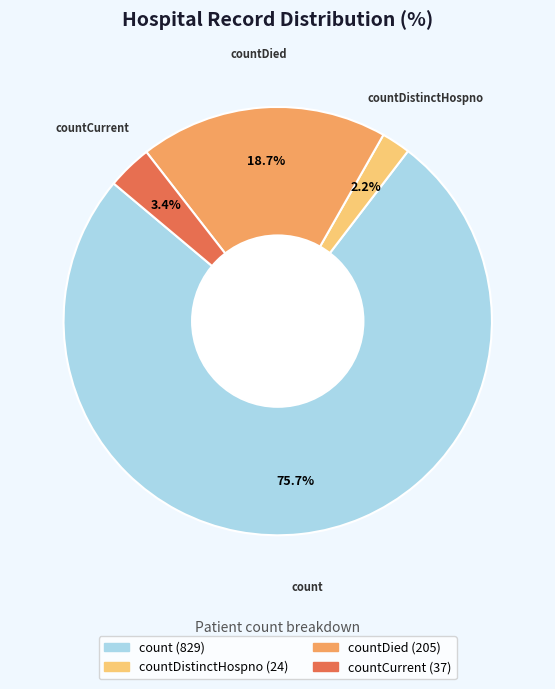

Does any single category account for the majority?

Yes